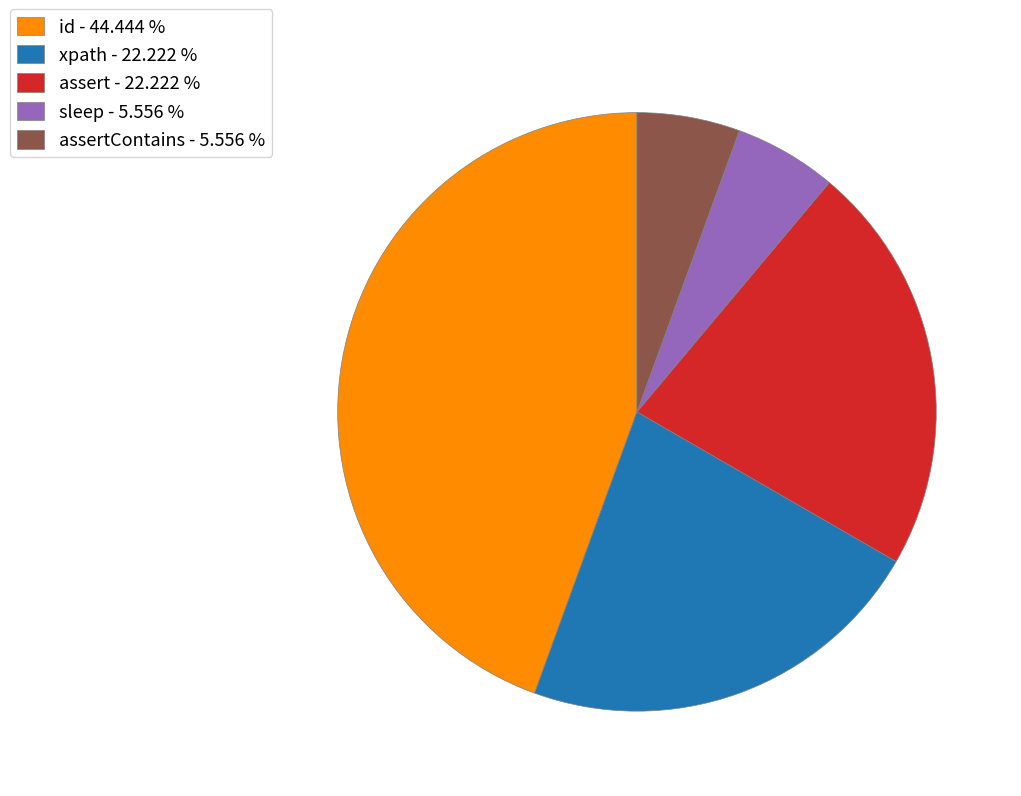

Is assertContains - 5.556 % the majority of the pie?

No